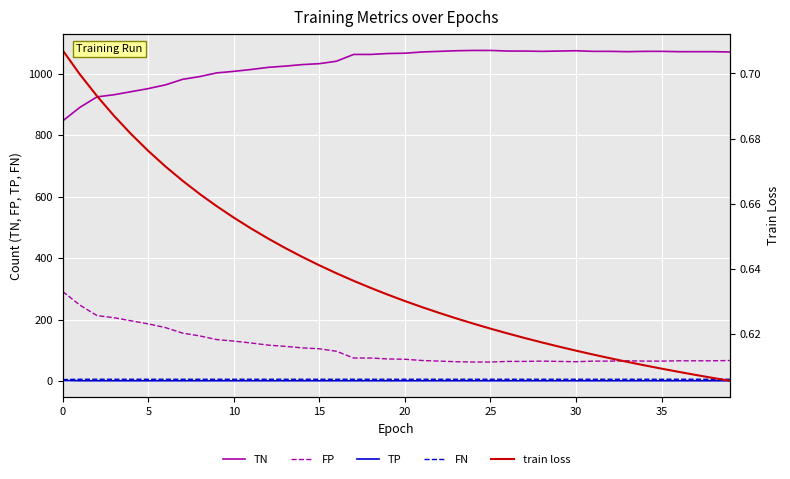

What is the greatest value displayed?

1075.0